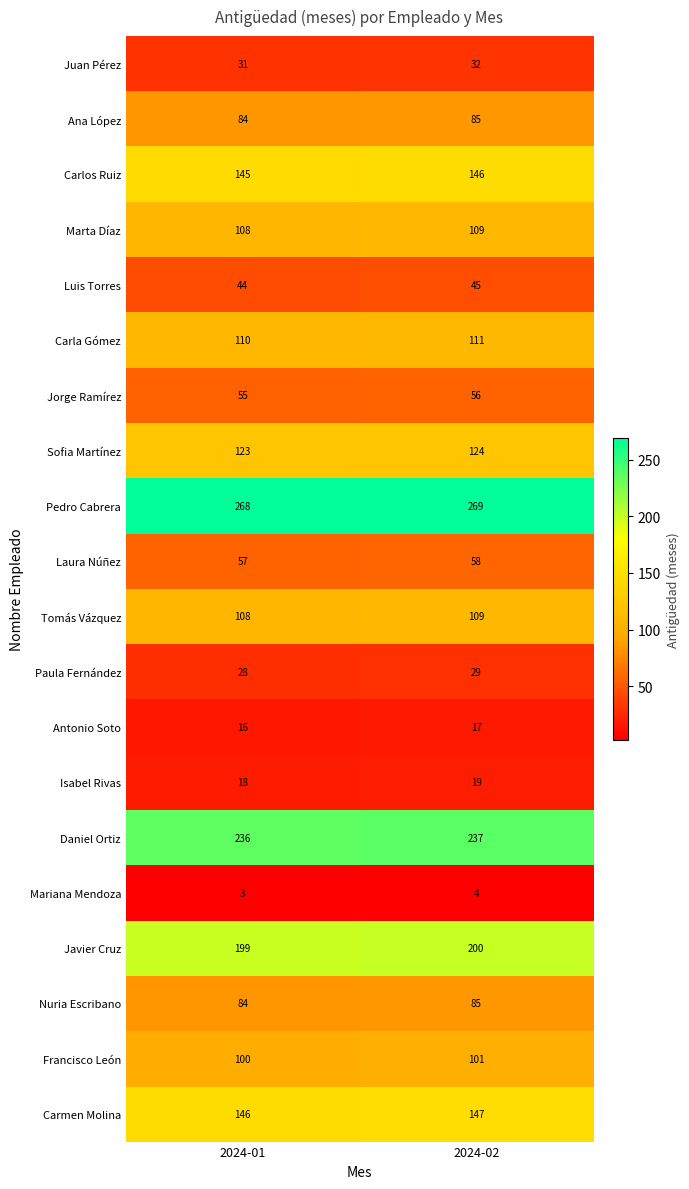

What is the average value of the Mariana Mendoza series?

4